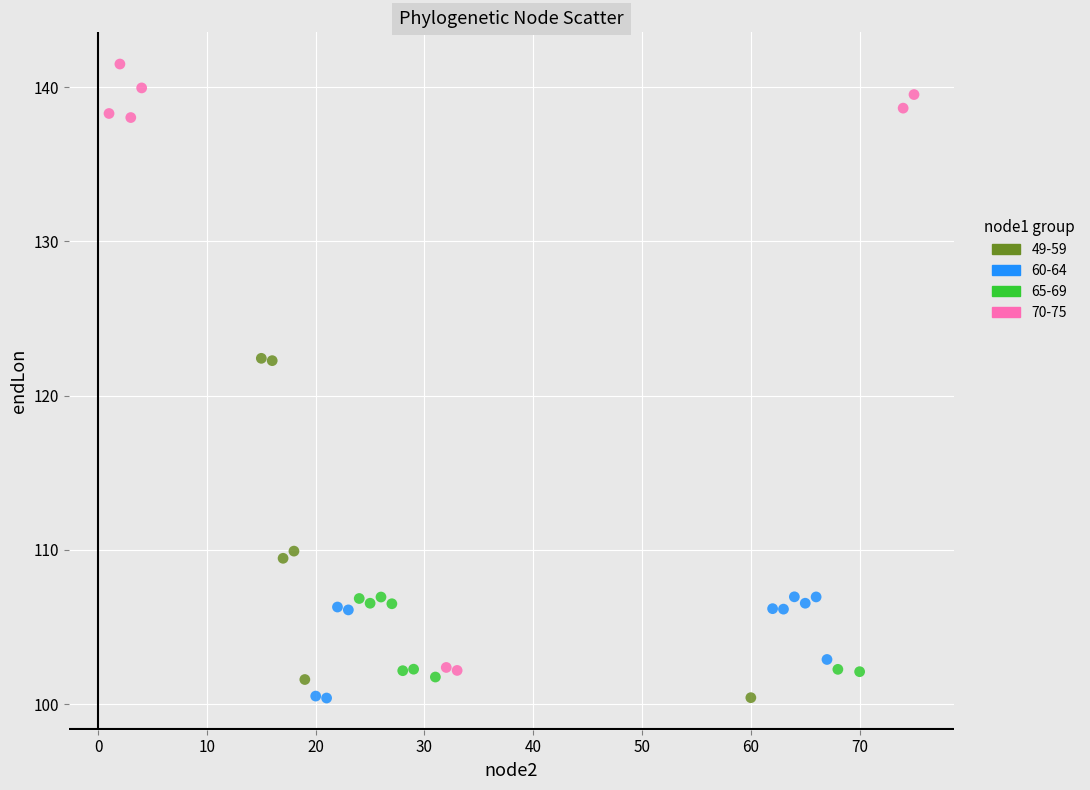

Which series reaches the maximum Y coordinate?

70-75